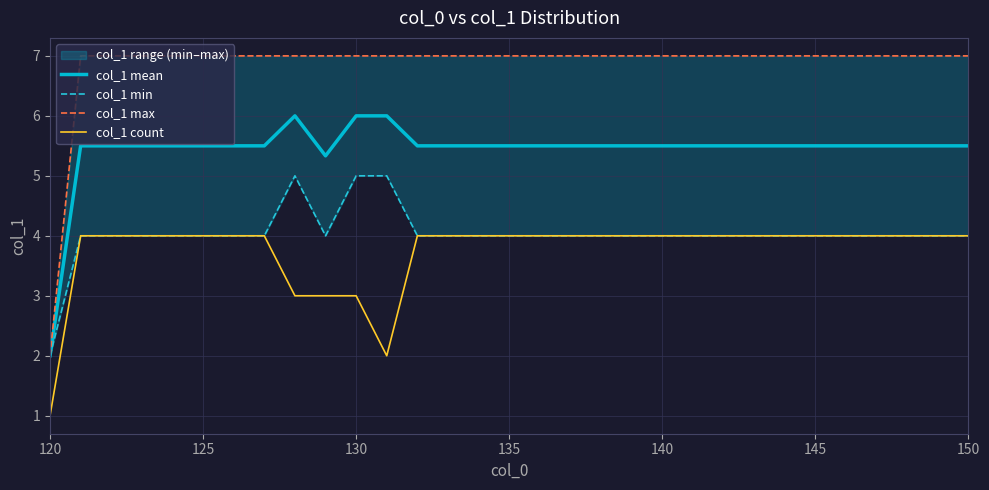

True or false: col_1 mean has a value of 5.5 at 125.

True